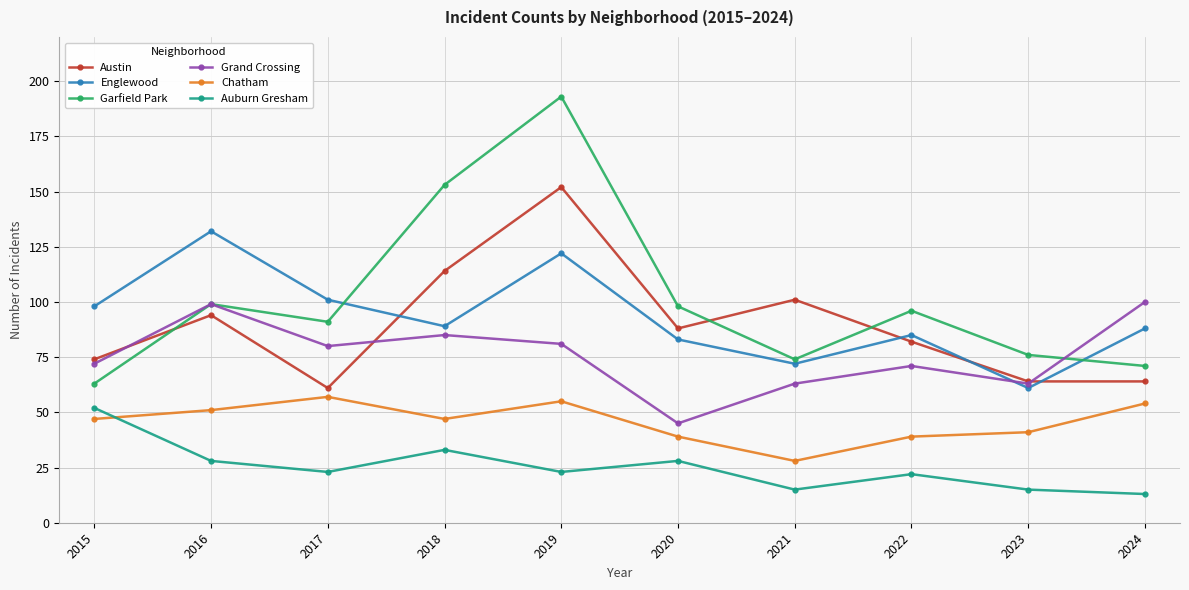

Does the chart have visible grid lines?

Yes